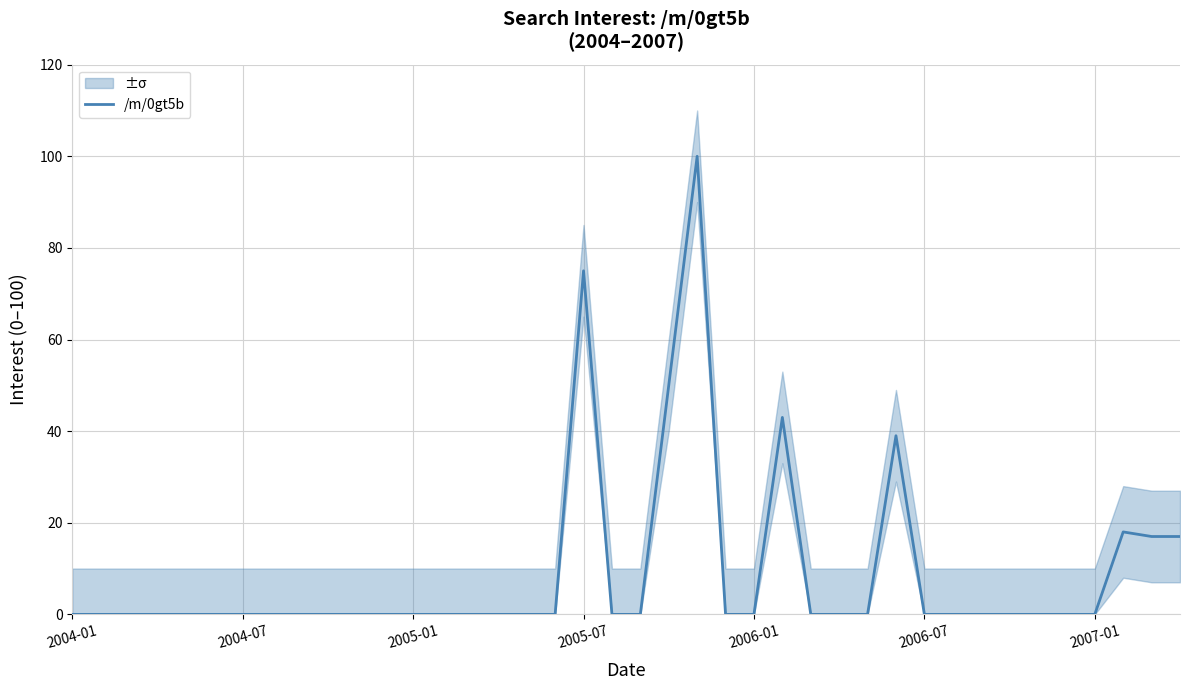

What is the sum of all values?

359